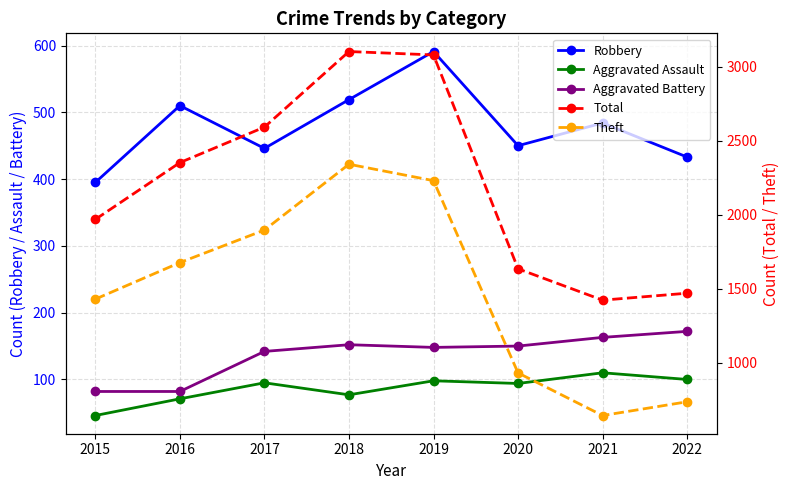

Is it true that Robbery equals 450 at 2020?

True